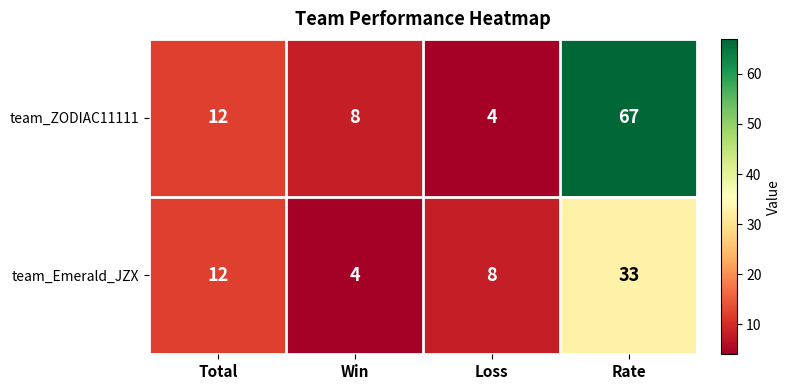

At which category is the sum across all series the highest?

Rate